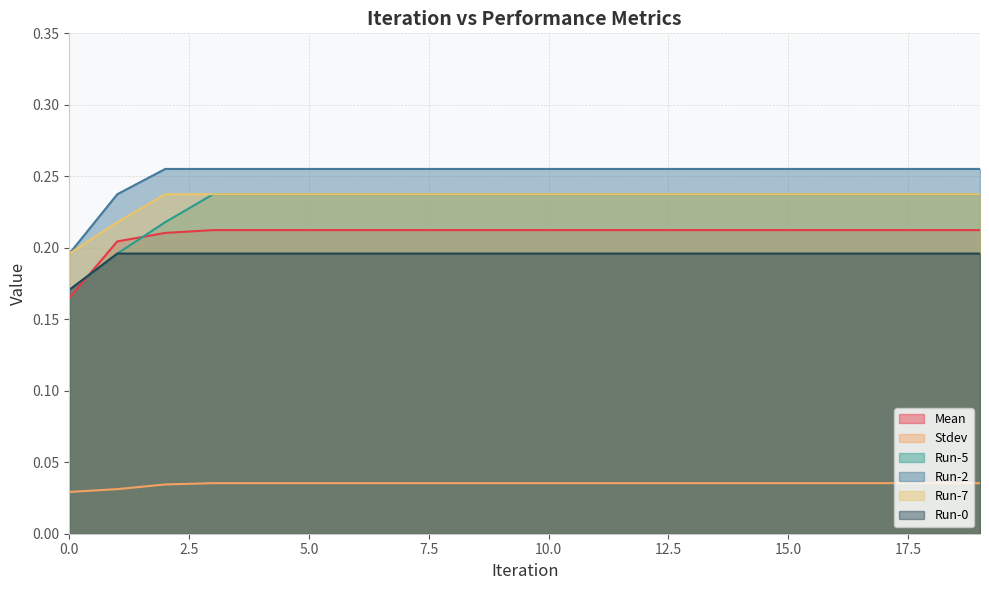

True or false: Run-2 and Mean intersect in this chart.

False